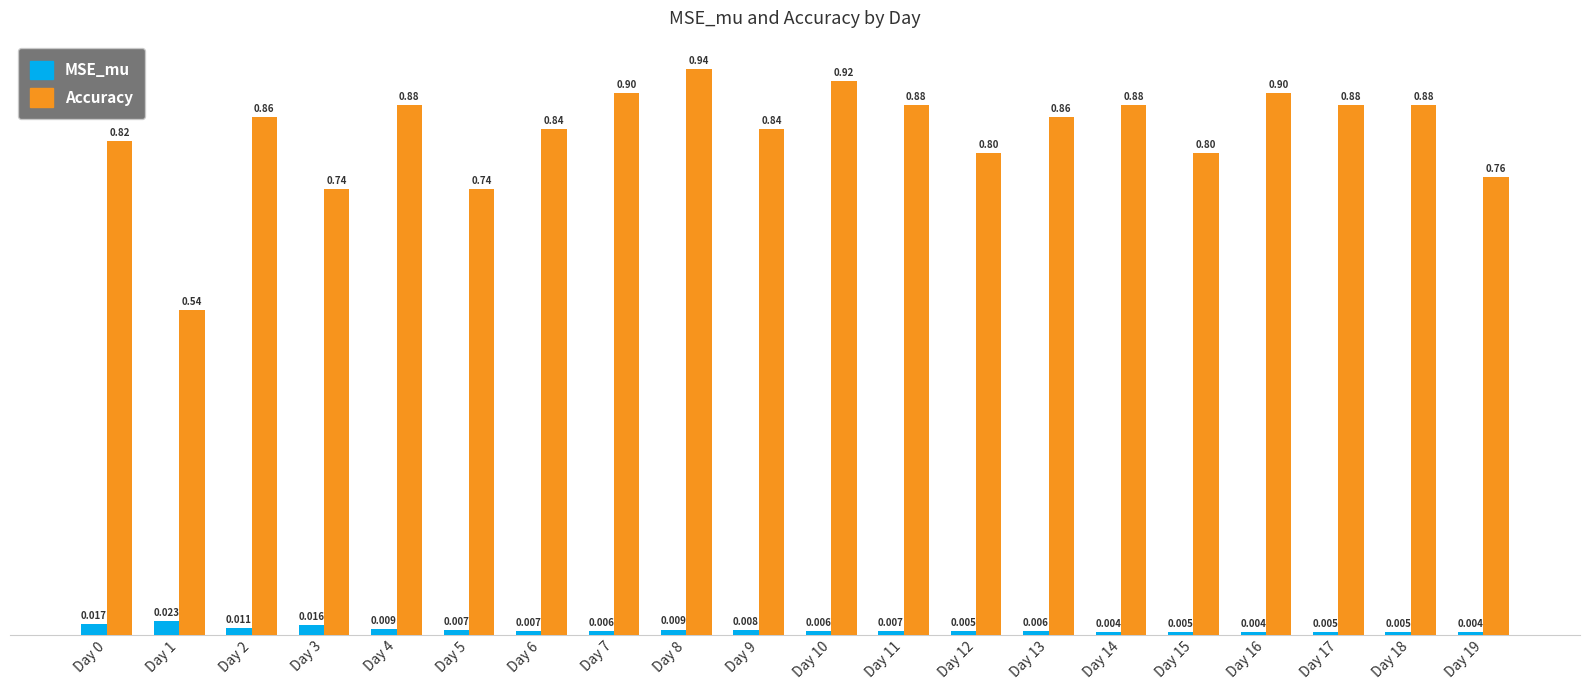

True or false: Accuracy has a value of 0.9 at Day 13.

True